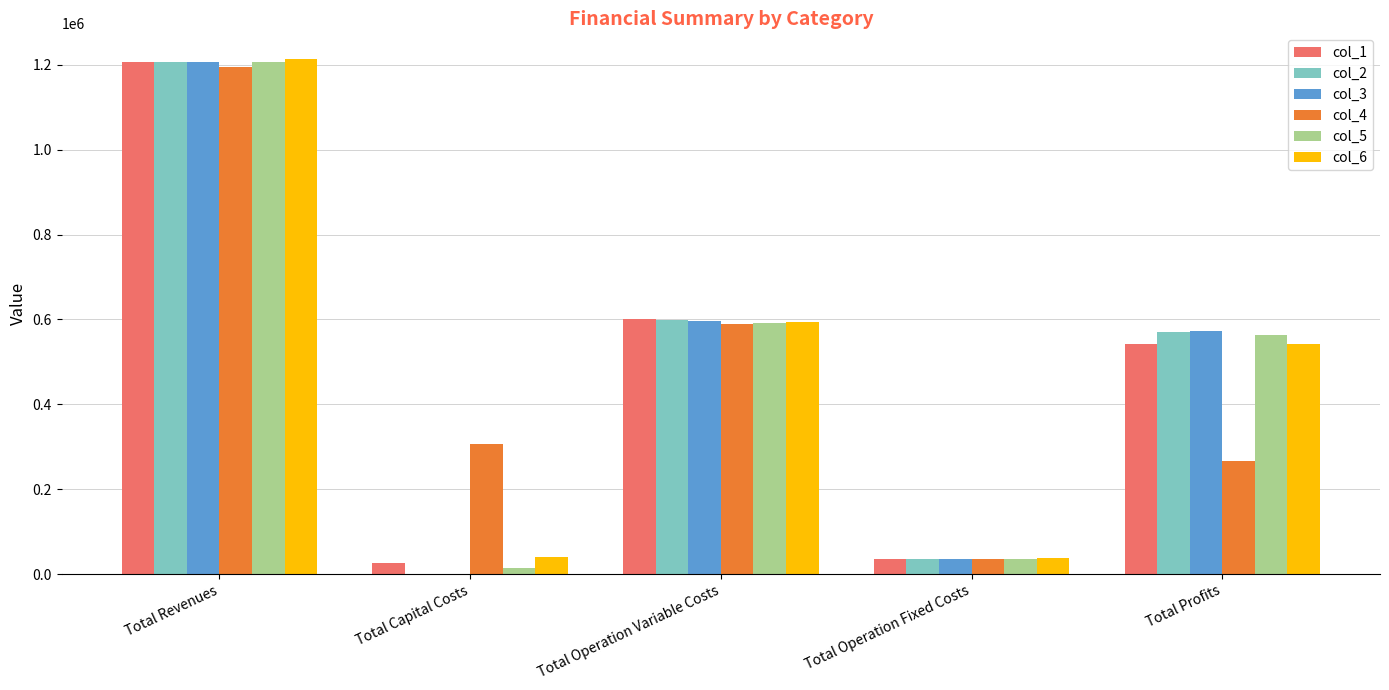

The value of col_2 at Total Operation Variable Costs is 599280.9. True or false?

True